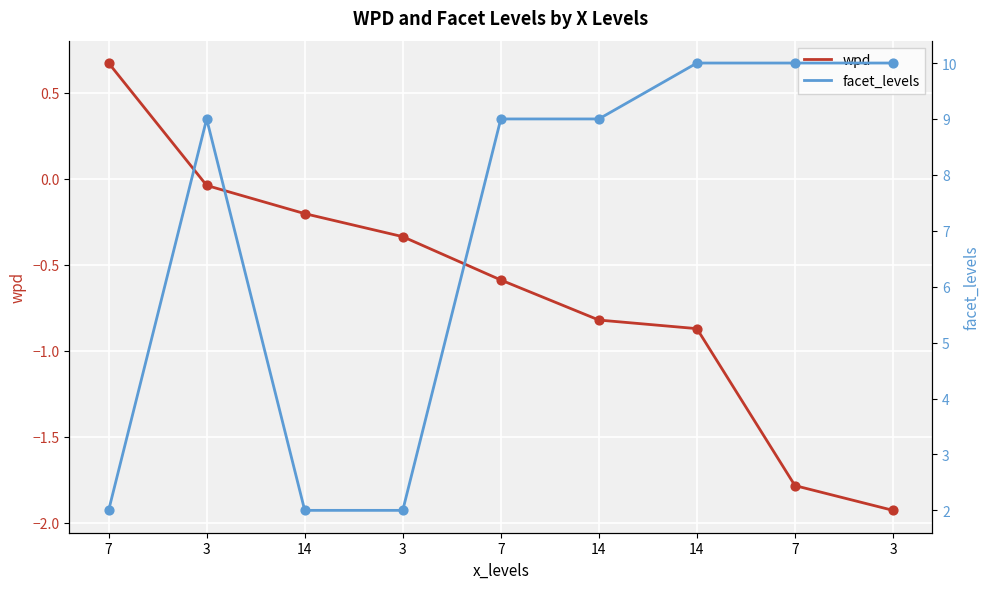

At how many categories does at least one series exceed 8?

6